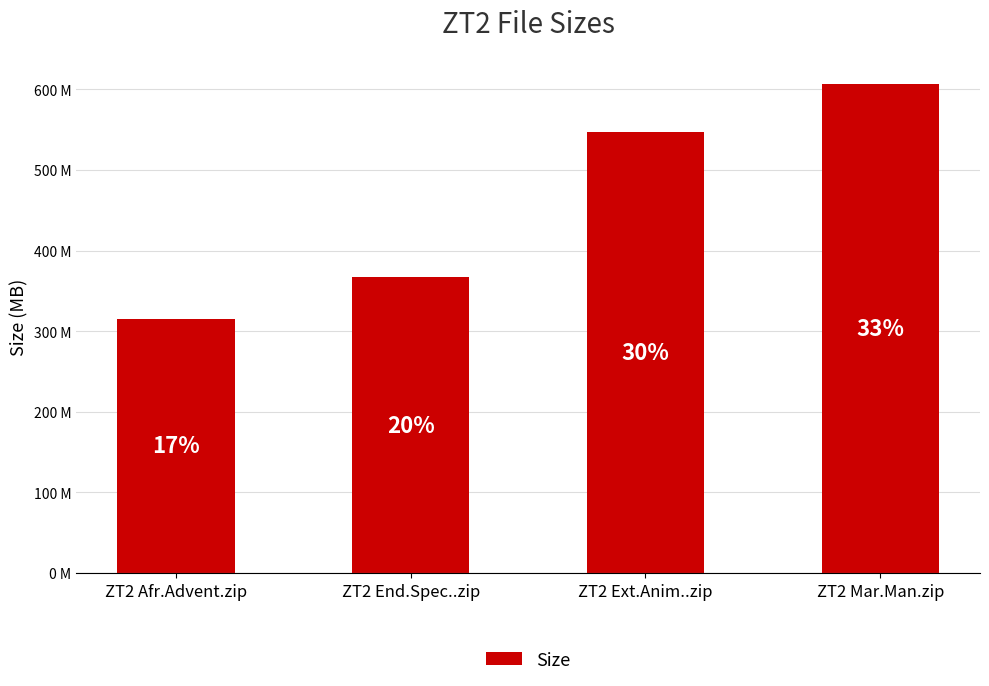

What is the greatest value displayed?

606.2